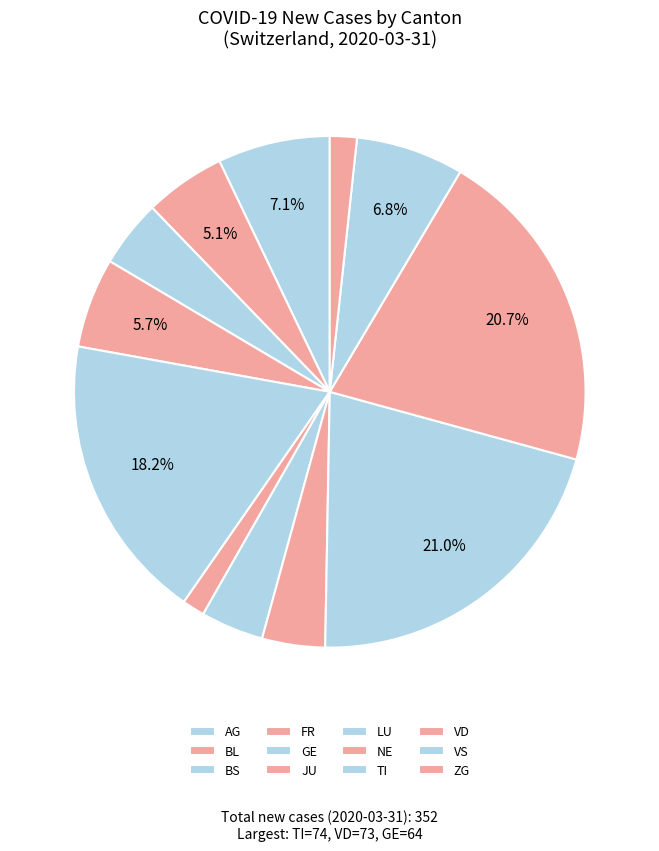

Count the number of slices in the pie.

12